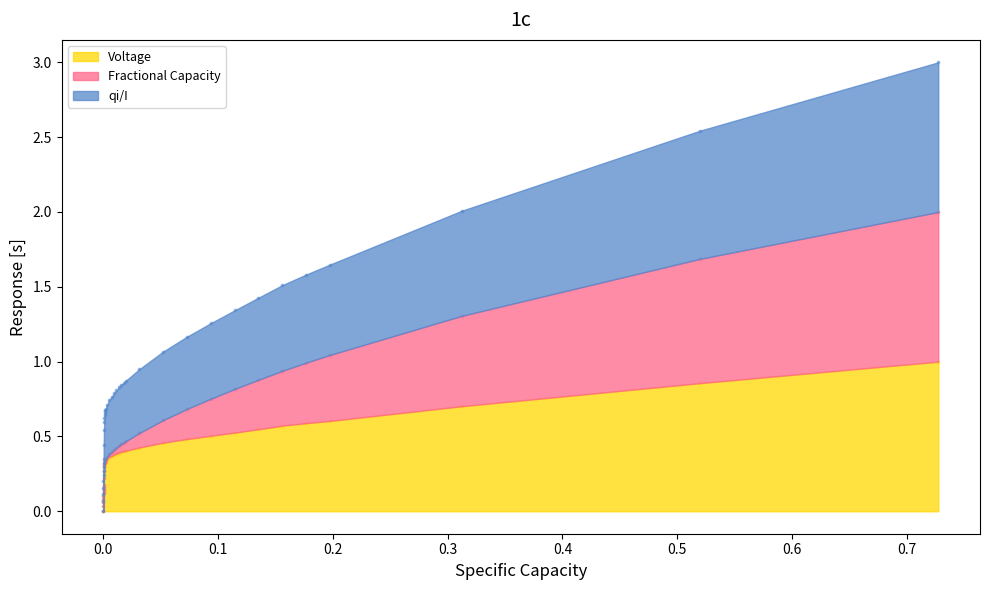

Which series has the largest Y range (max minus min)?

qi/I